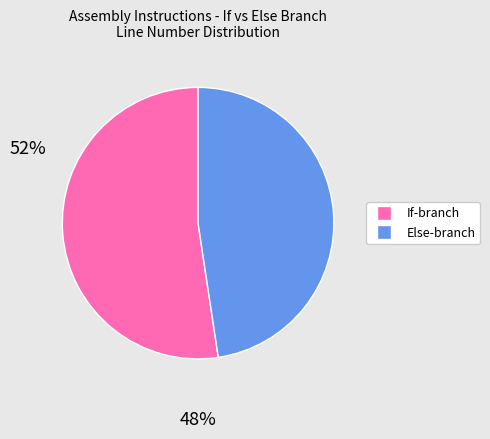

What is the ratio of the value at Else-branch to the value at If-branch?

0.9